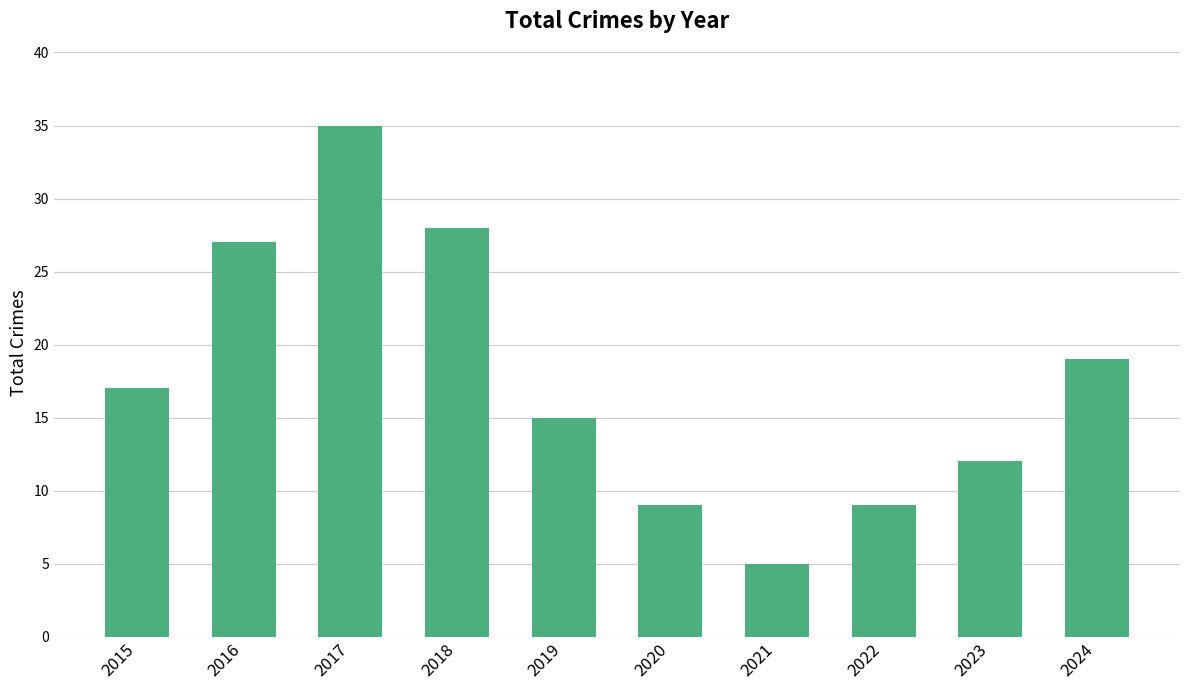

Reading left to right, transcribe all the data shown in this chart.

2015=17	2016=27	2017=35	2018=28	2019=15	2020=9	2021=5	2022=9	2023=12	2024=19